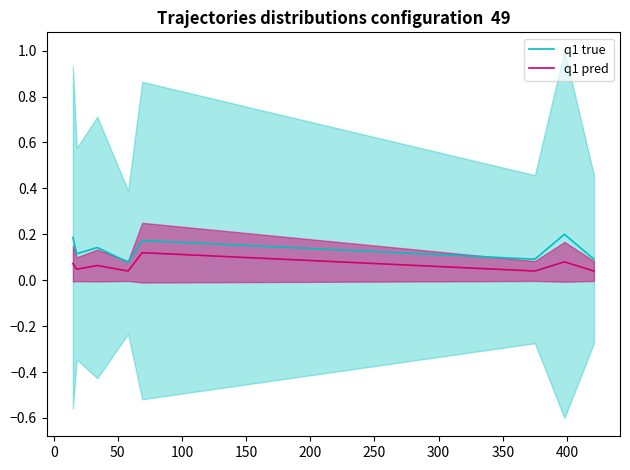

Reading right to left, extract all data points from this chart.

q1 true: 0.1	0.2	0.1	0.2	0.1	0.1	0.1	0.2
q1 pred: 0.0	0.1	0.0	0.1	0.0	0.1	0.0	0.1